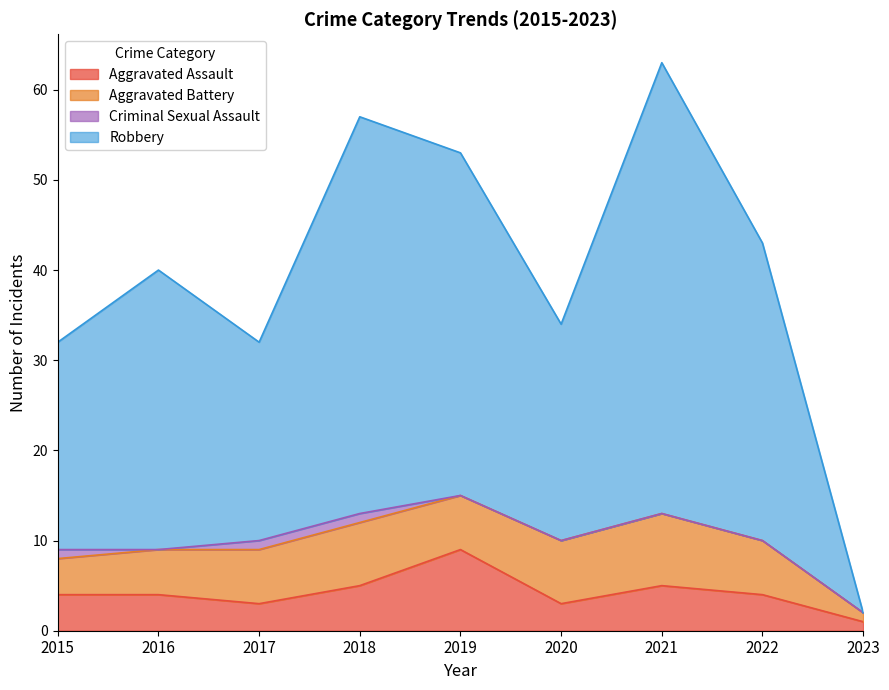

True or false: Aggravated Assault has a value of 14 at 2019.

False